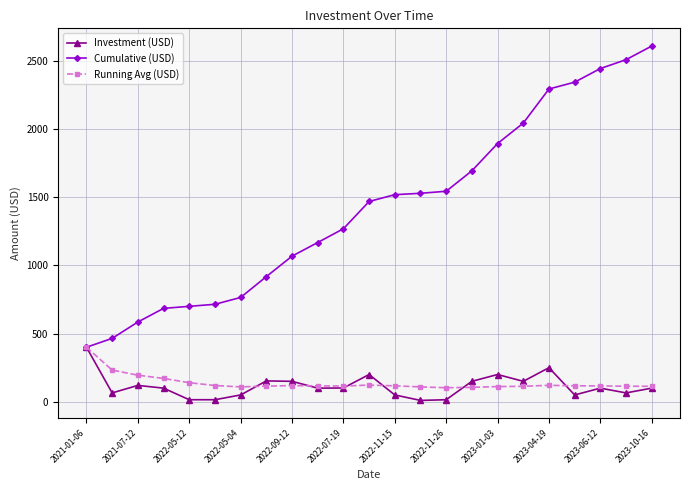

What is the minimum value for Investment (USD)?

10.0